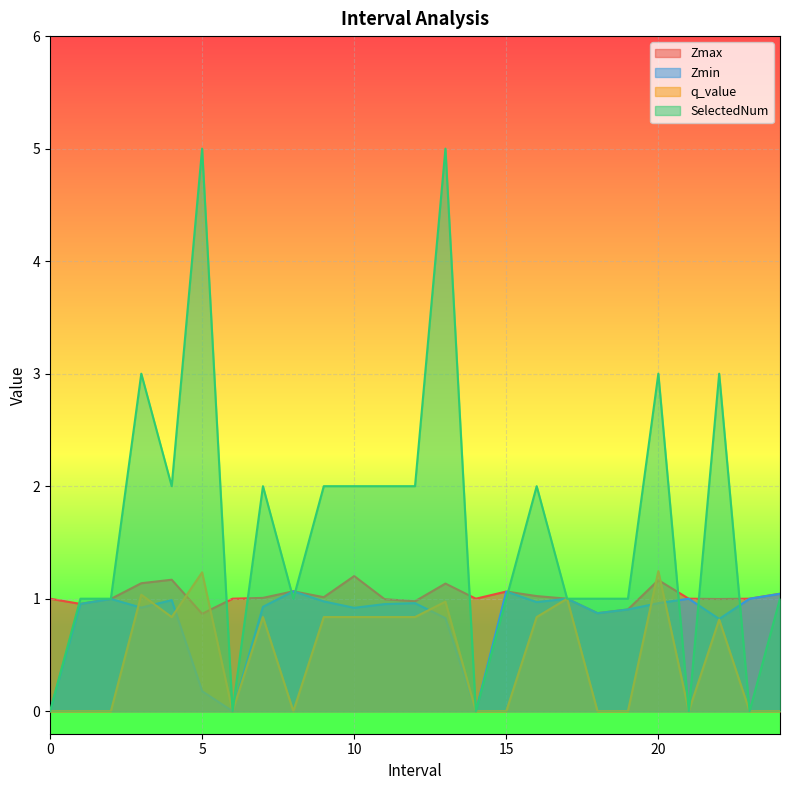

Reading left to right, extract all data points from this chart.

Zmax: 0=1.0	1.0=1.0	2.0=1.0	3.0=1.1	4.0=1.2	5.0=0.9	6=1.0	7.0=1.0	8.0=1.1	9.0=1.0	10.0=1.2	11.0=1.0	12.0=1.0	13.0=1.1	14=1.0	15.0=1.1	16.0=1.0	17=1.0	18.0=0.9	19.0=0.9	20.0=1.2	21=1.0	22.0=1.0	23=1.0	24.0=1.0
Zmin: 0=0.0	1.0=1.0	2.0=1.0	3.0=0.9	4.0=1.0	5.0=0.2	6=0.0	7.0=0.9	8.0=1.1	9.0=1.0	10.0=0.9	11.0=1.0	12.0=1.0	13.0=0.8	14=0.0	15.0=1.1	16.0=1.0	17=1.0	18.0=0.9	19.0=0.9	20.0=1.0	21=1.0	22.0=0.8	23=1.0	24.0=1.0
q_value: 0=0.0	1.0=0.0	2.0=0.0	3.0=1.0	4.0=0.8	5.0=1.2	6=0.0	7.0=0.8	8.0=0.0	9.0=0.8	10.0=0.8	11.0=0.8	12.0=0.8	13.0=1.0	14=0.0	15.0=0.0	16.0=0.8	17=1.0	18.0=0.0	19.0=0.0	20.0=1.2	21=0.0	22.0=0.8	23=0.0	24.0=0.0
SelectedNum: 0=0.0	1.0=1.0	2.0=1.0	3.0=3.0	4.0=2.0	5.0=5.0	6=0.0	7.0=2.0	8.0=1.0	9.0=2.0	10.0=2.0	11.0=2.0	12.0=2.0	13.0=5.0	14=0.0	15.0=1.0	16.0=2.0	17=1.0	18.0=1.0	19.0=1.0	20.0=3.0	21=0.0	22.0=3.0	23=0.0	24.0=1.0